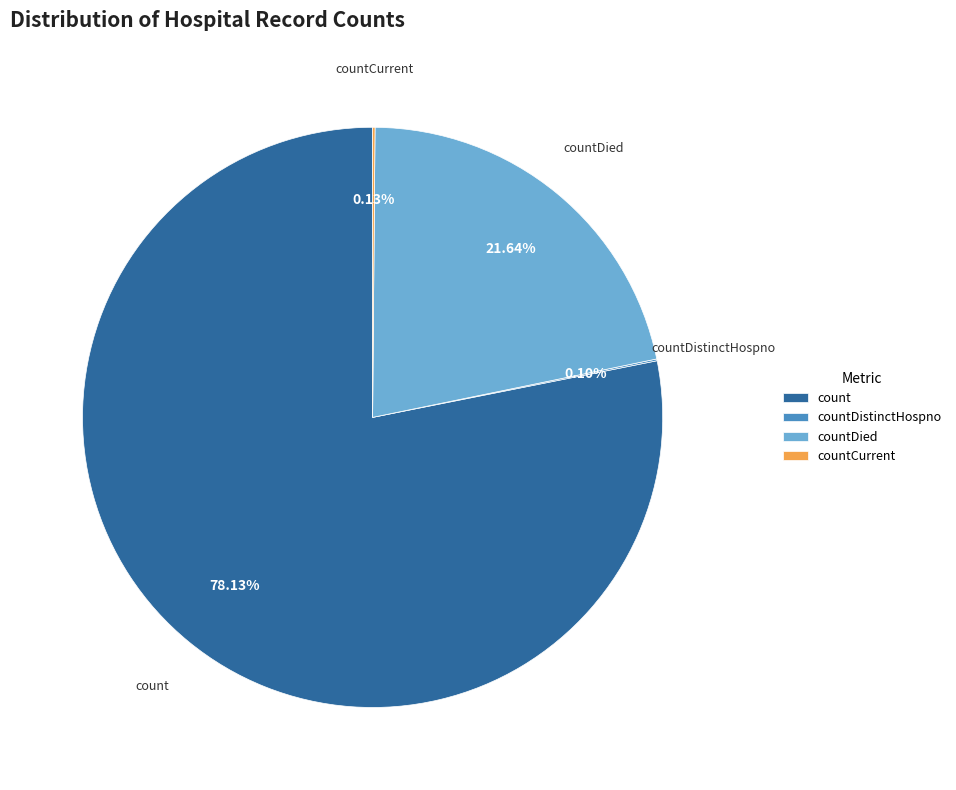

Is there a majority slice in this chart?

Yes